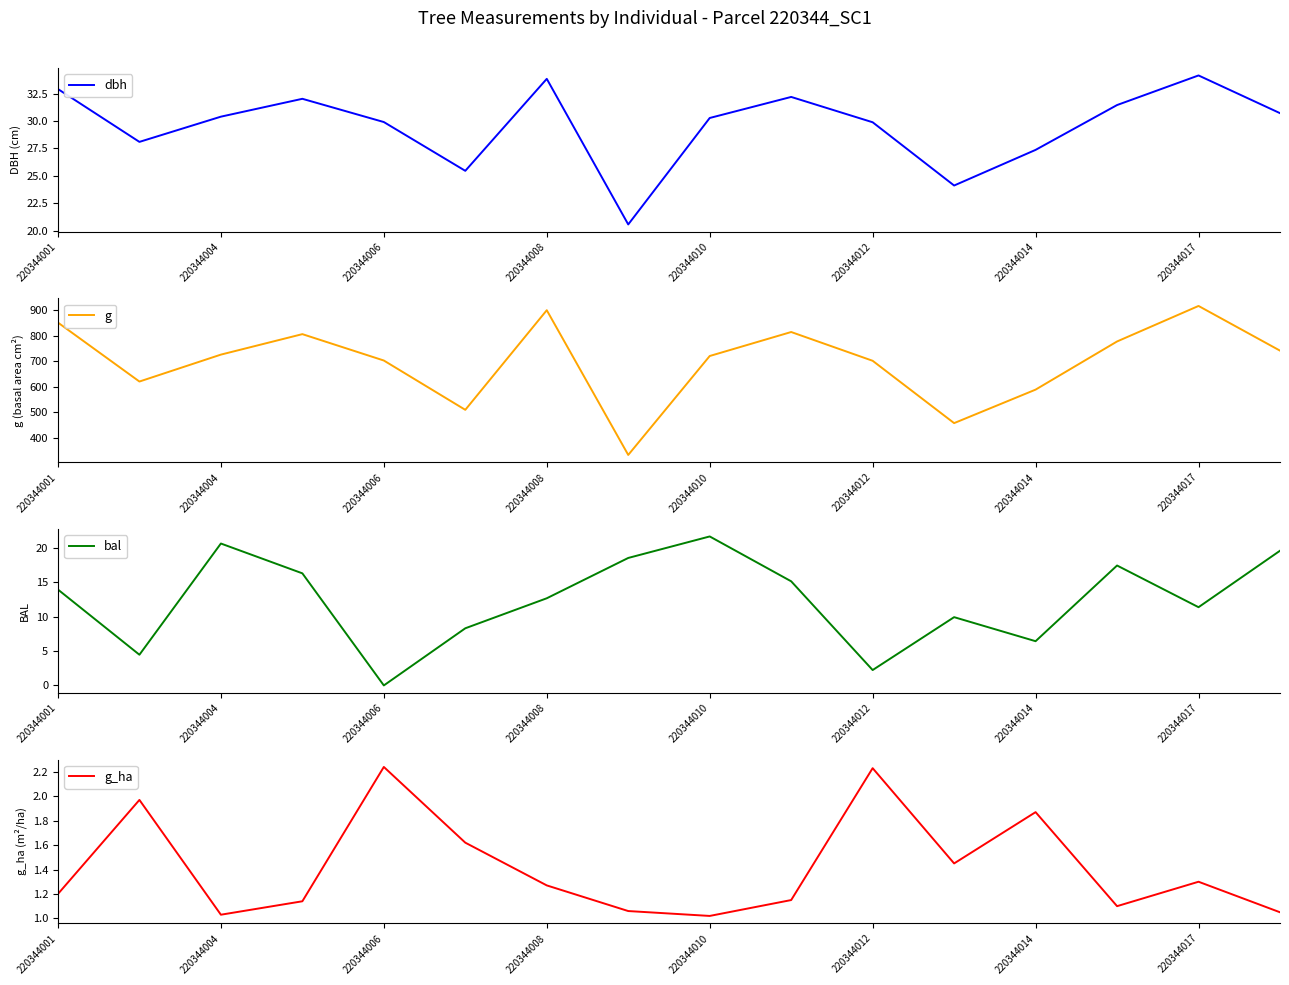

At which label does dbh reach its peak?

220344017